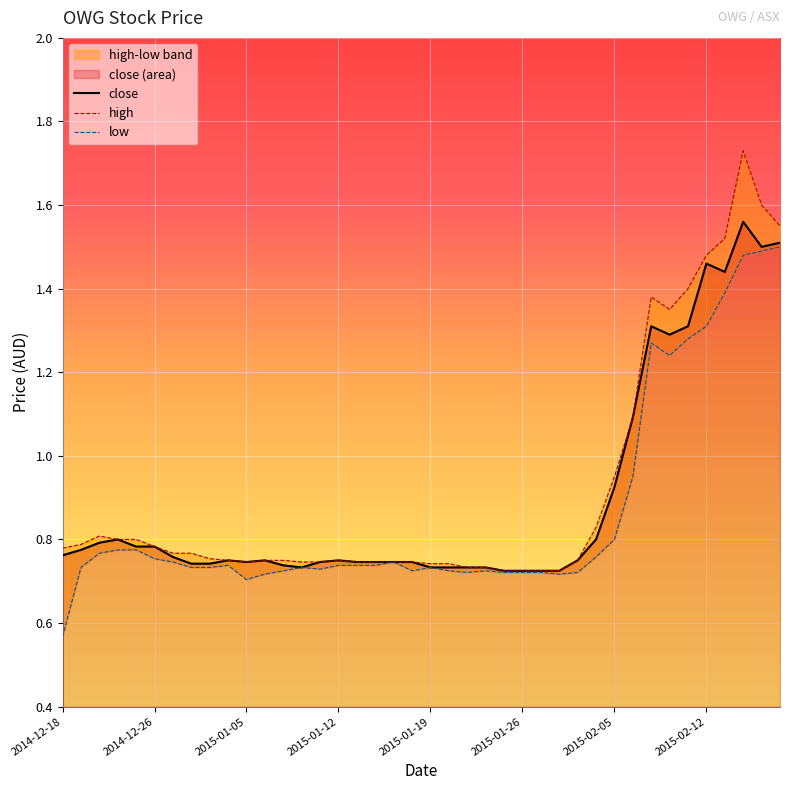

What value does the low series have at 2015-02-04?

0.8